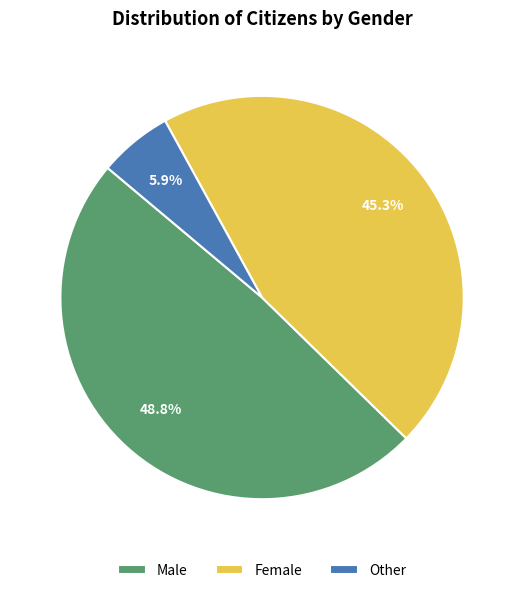

Which slice is the largest?

Male